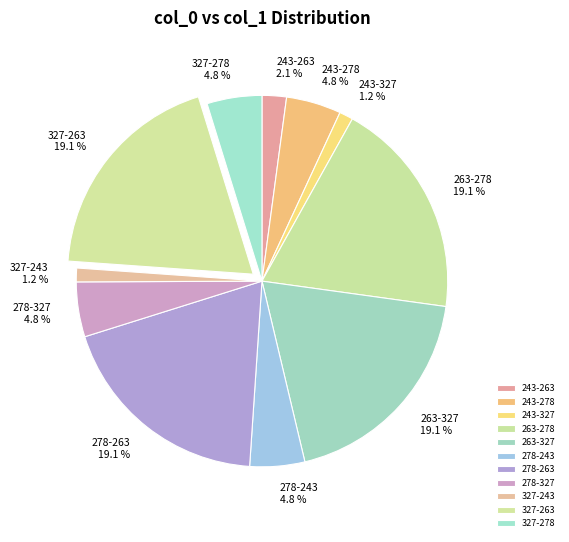

How much of the chart is everything except 243-278?

95.2%